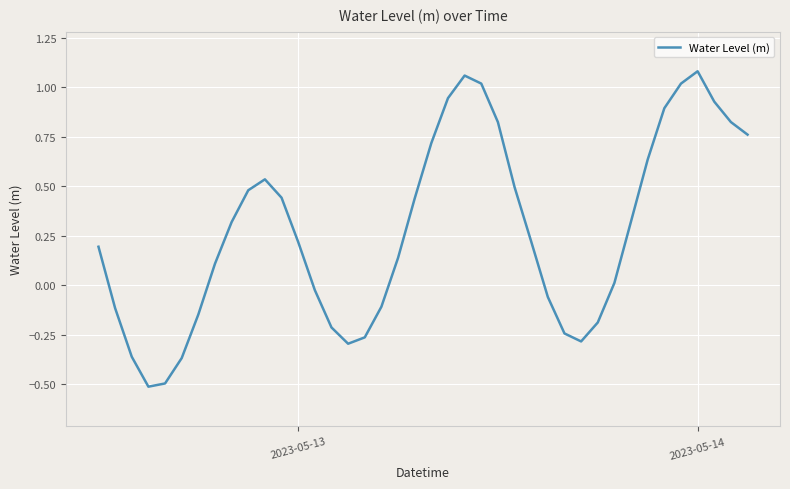

What is the lowest value of the Water Level (m) series?

-0.5